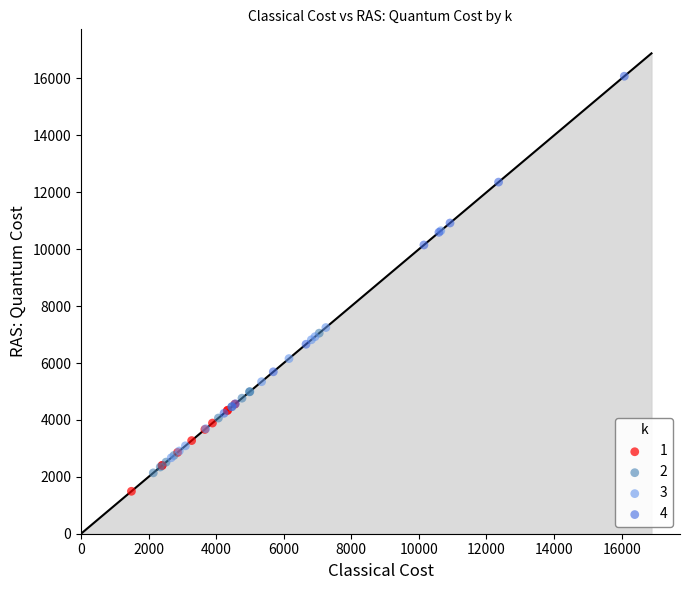

Which series contains the highest Y value?

4